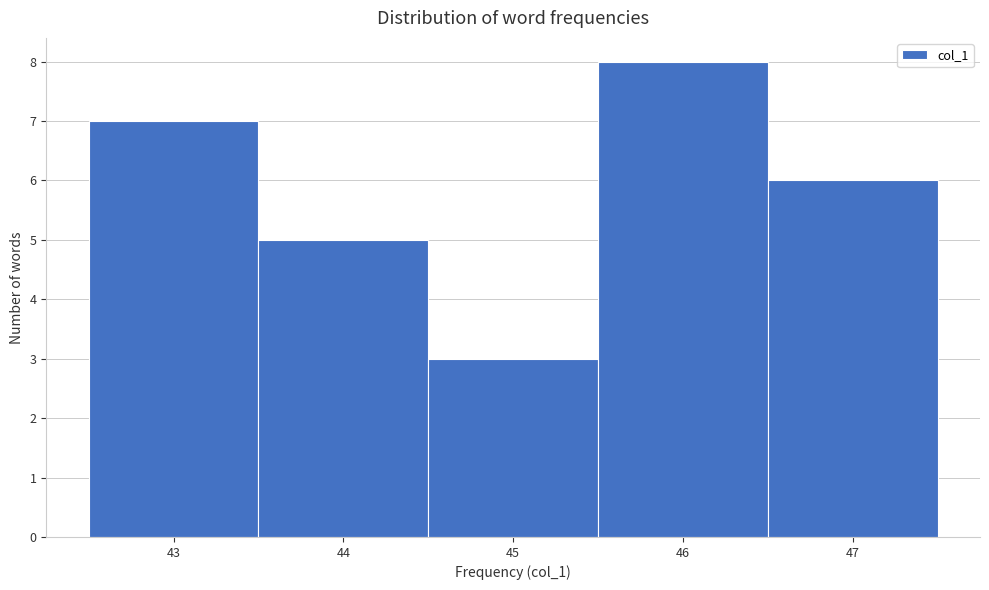

How tall is the bar that spans 46.5 to 47.5 on the x-axis? The values are not printed on the chart, so give them approximately, as read against the axis.

6